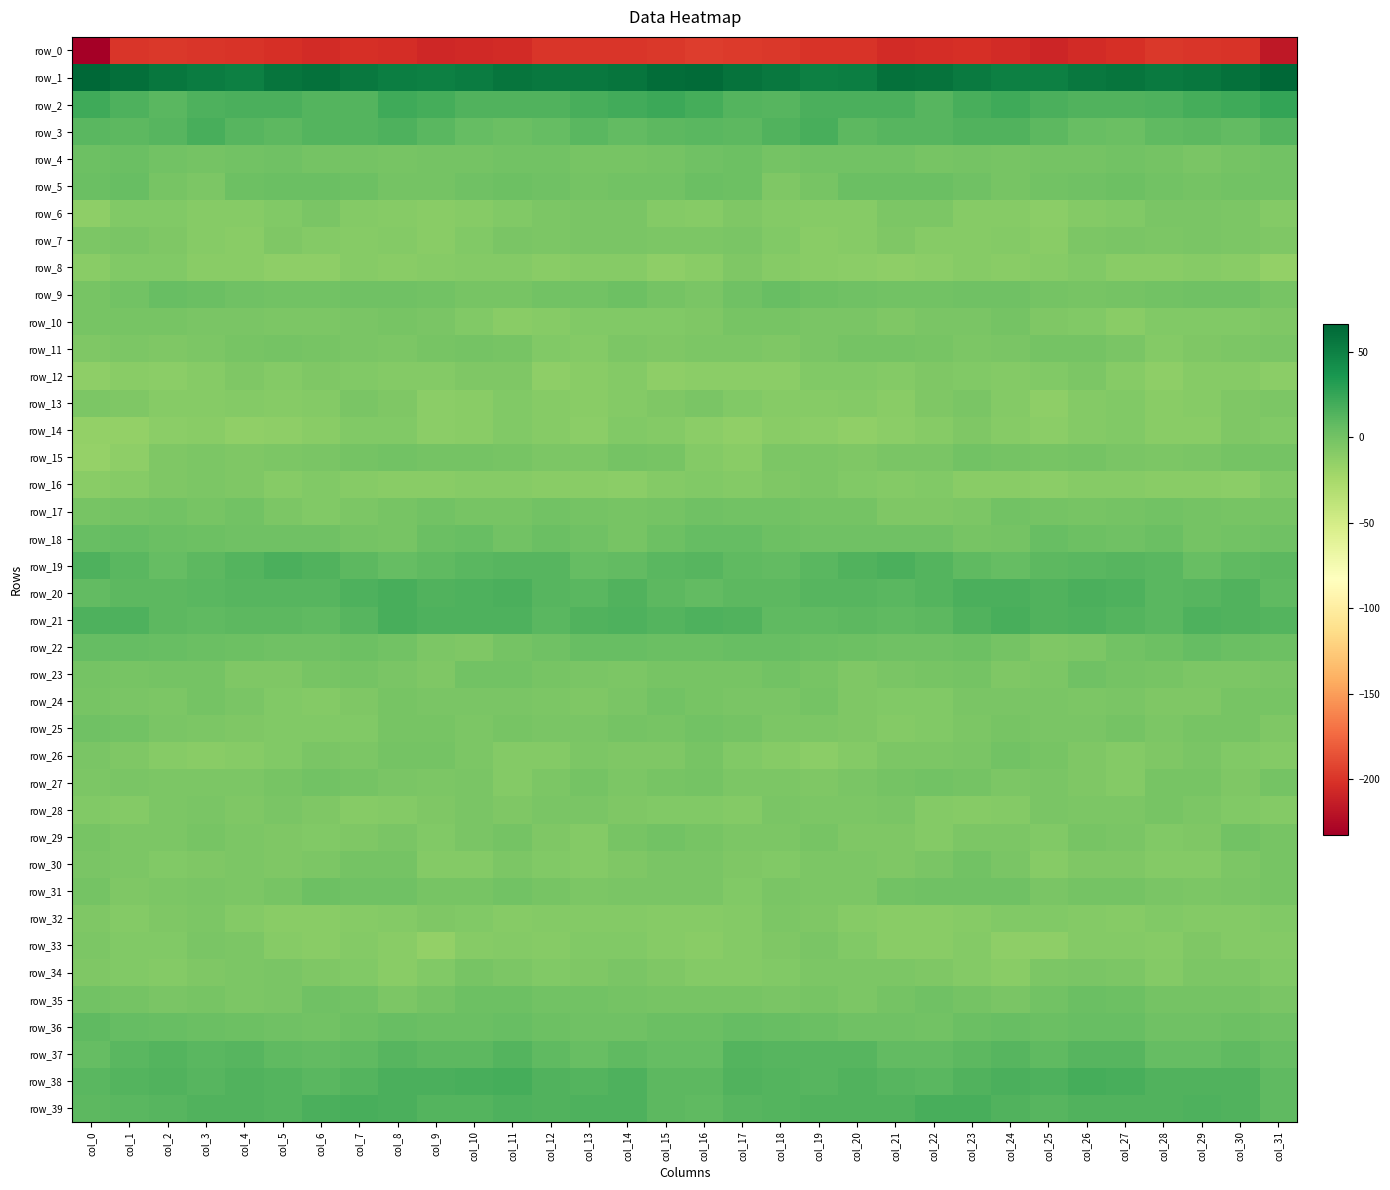

Which series has the largest range (max minus min)?

row_0